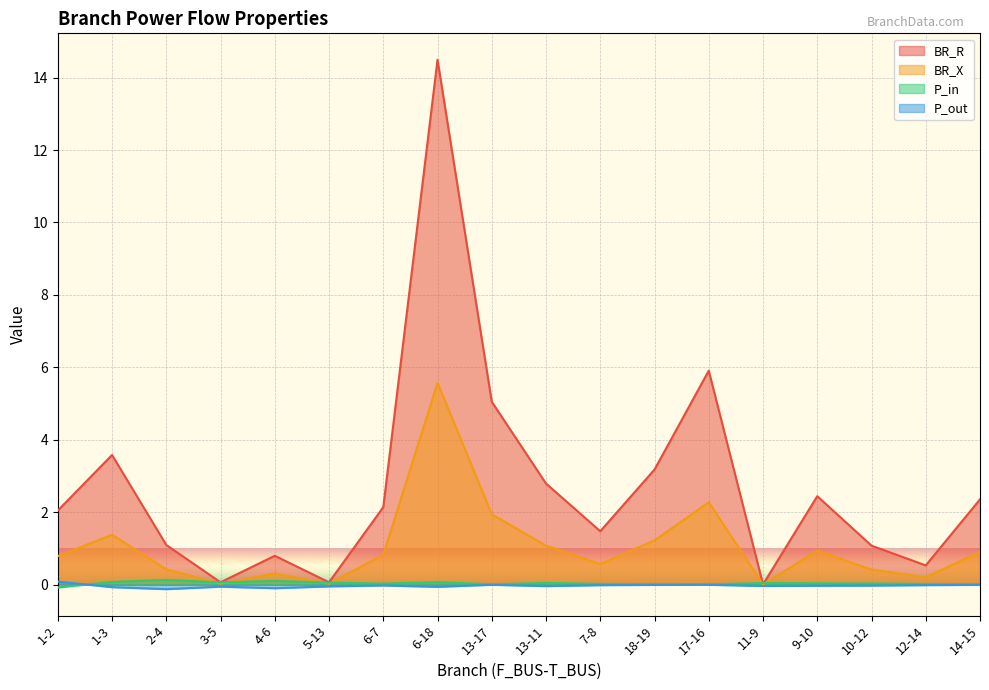

What is the total value across all series at 18-19?

4.4